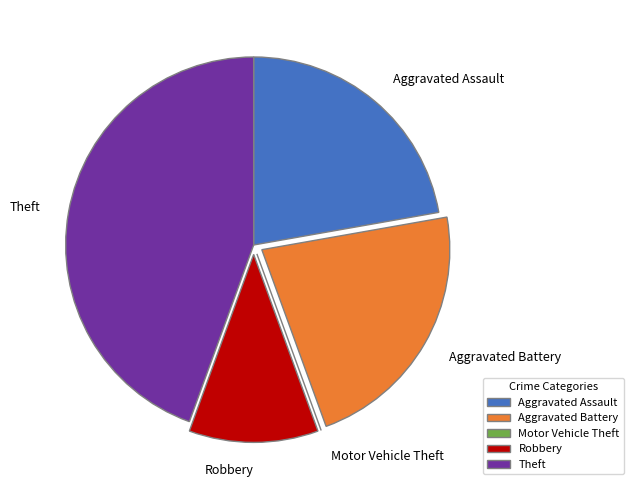

Do Theft and Aggravated Battery together represent more than half of the pie?

Yes